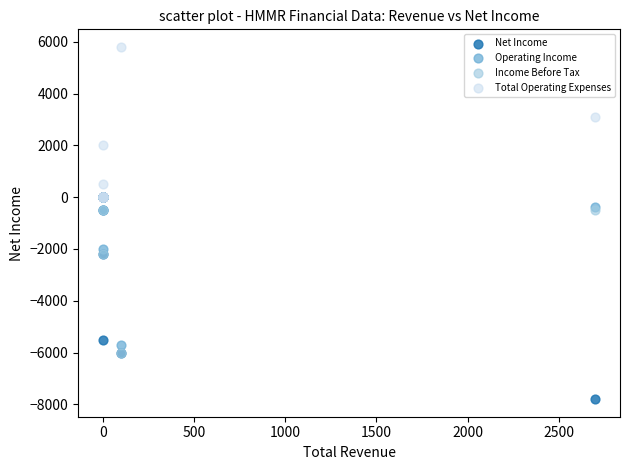

Which series has the widest spread of Y values?

Net Income